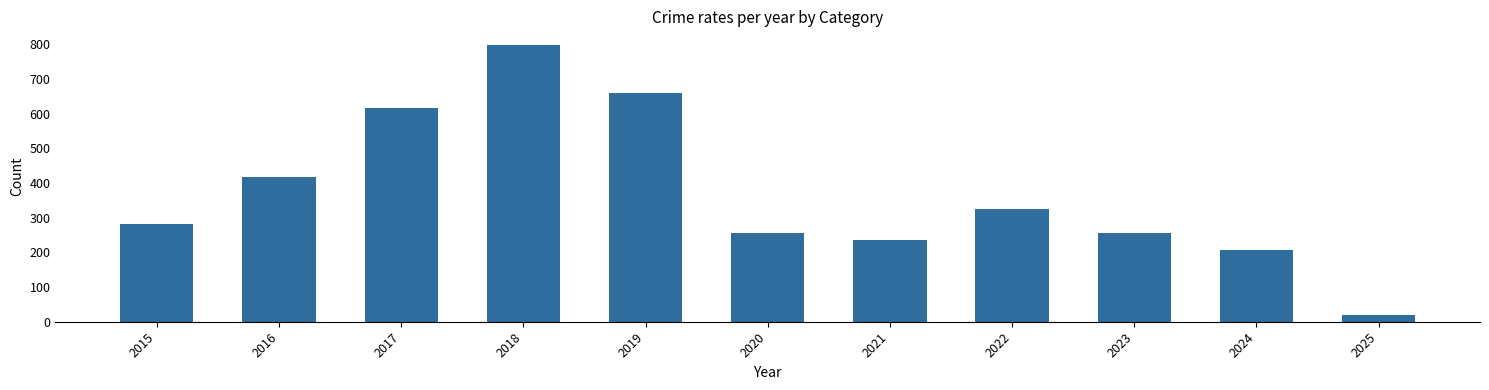

What is the average value?

370